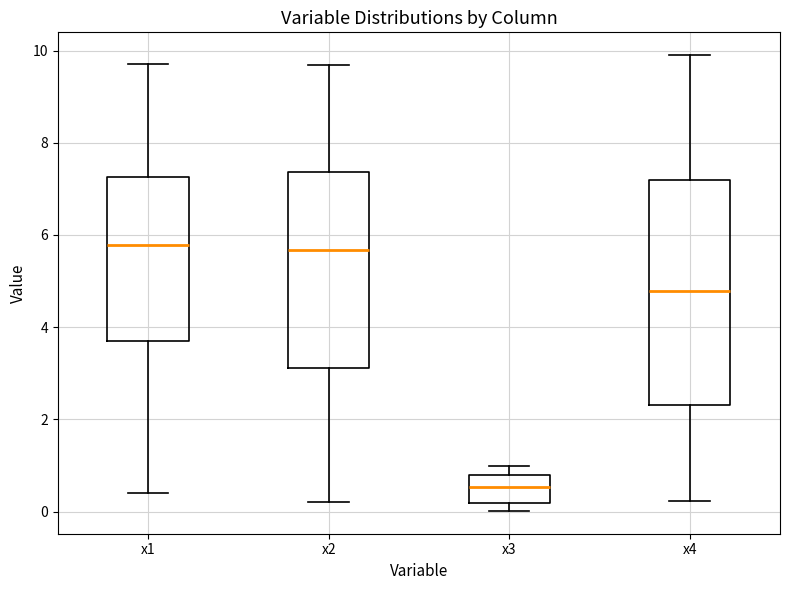

Where is the upper edge of the box for x2 on the y-axis? The values are not printed on the chart, so give them approximately, as read against the axis.

7.4